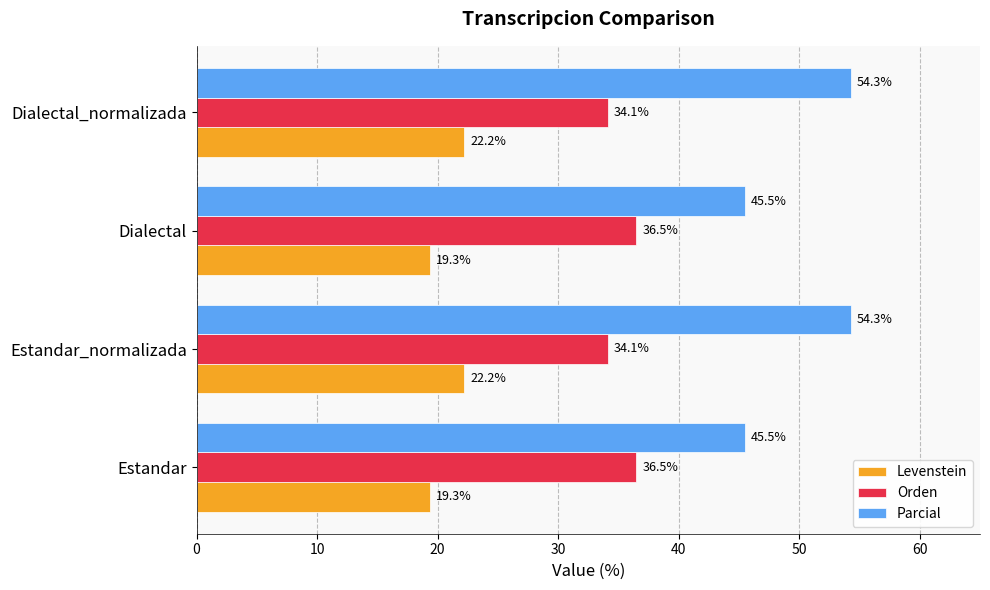

True or false: Parcial has a value of 19.0 at Dialectal.

False